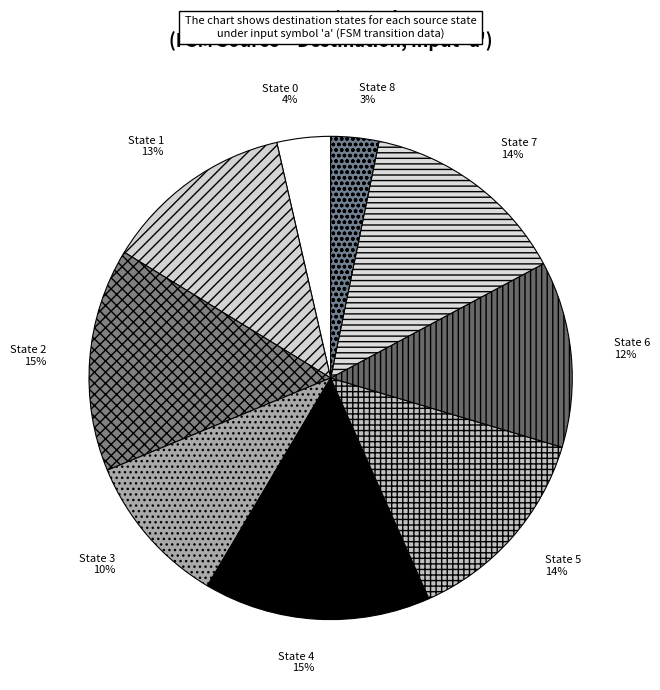

How many slices are in this pie chart?

9